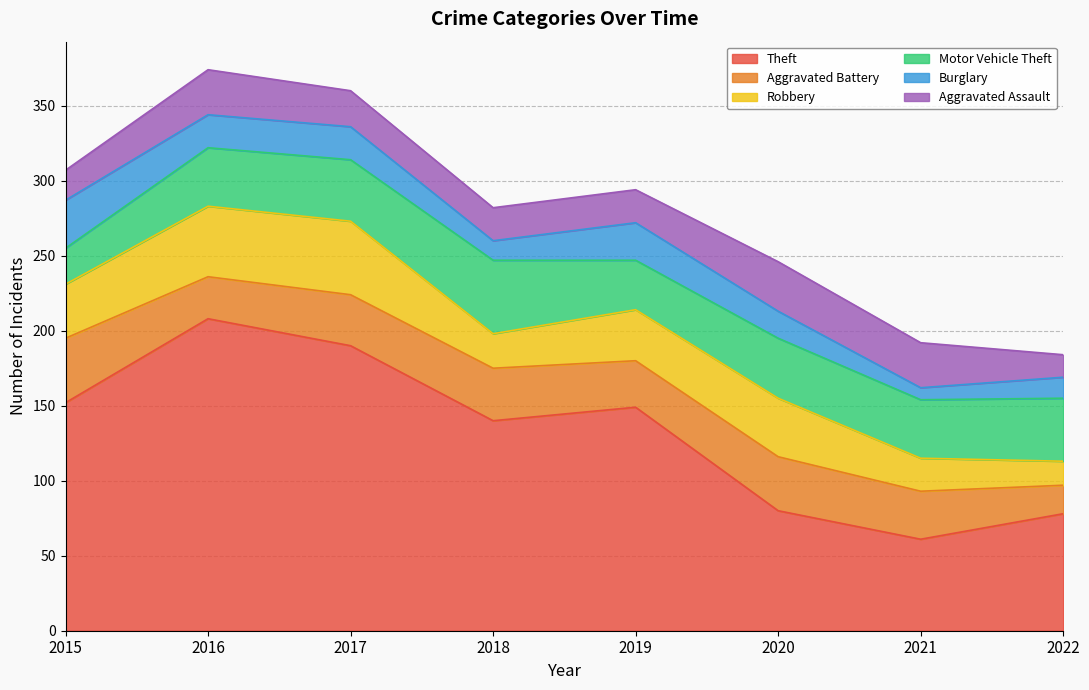

How many data points in Aggravated Assault are less than 24?

4